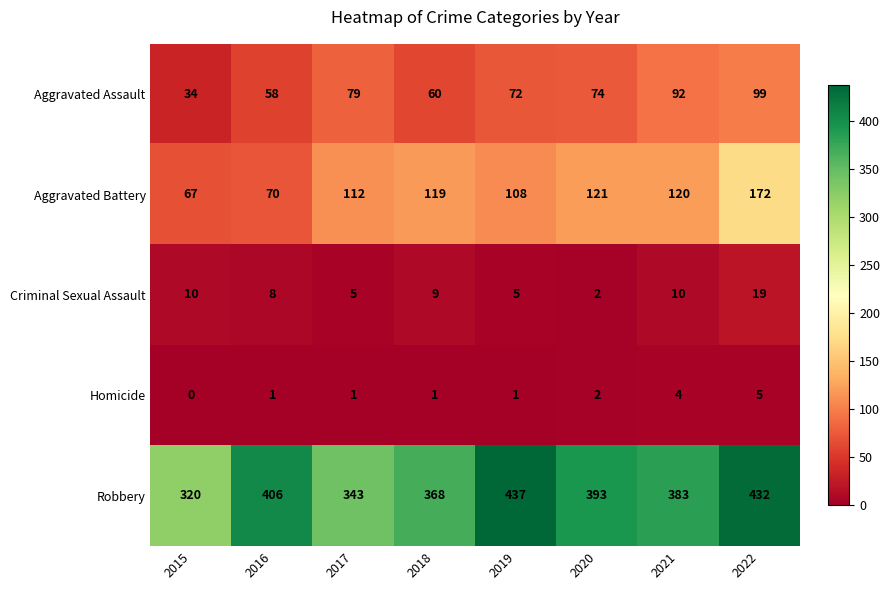

Which series has the largest total across all categories?

Robbery